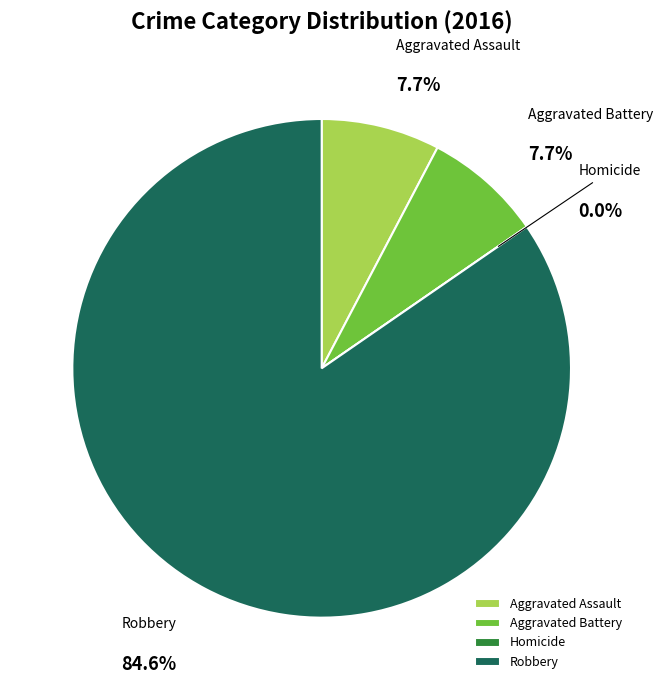

The Aggravated Assault slice represents 8% of the pie. True or false?

True